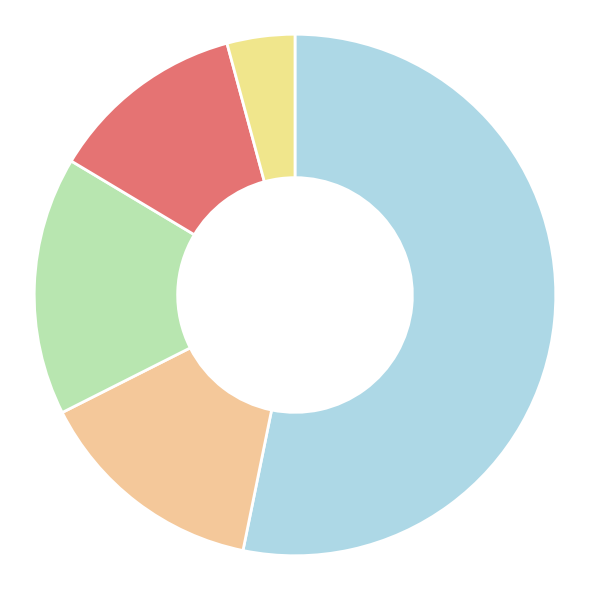

What is the largest slice in the pie chart?

대명동(직거래)